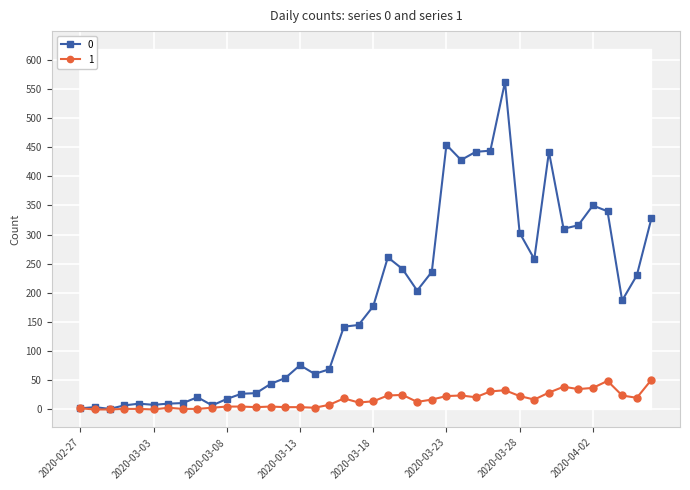

Where does the 1 series first go above 14?

2020-03-16